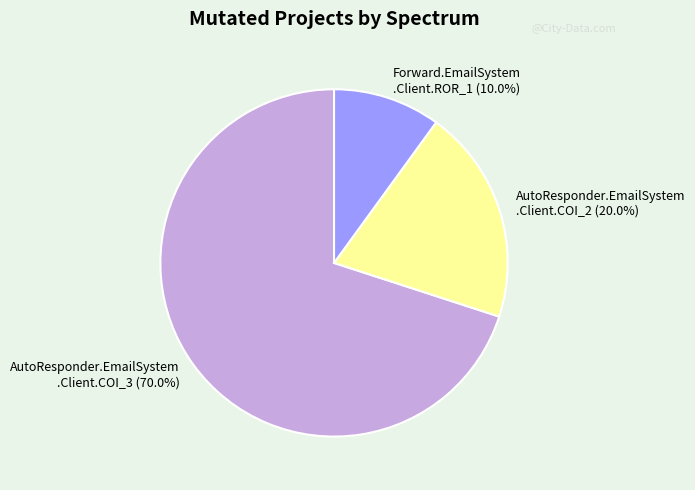

Is there any slice that represents more than half of the pie?

Yes